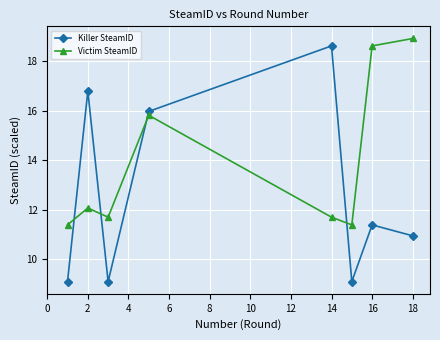

What is the highest value of the Victim SteamID series?

18.9